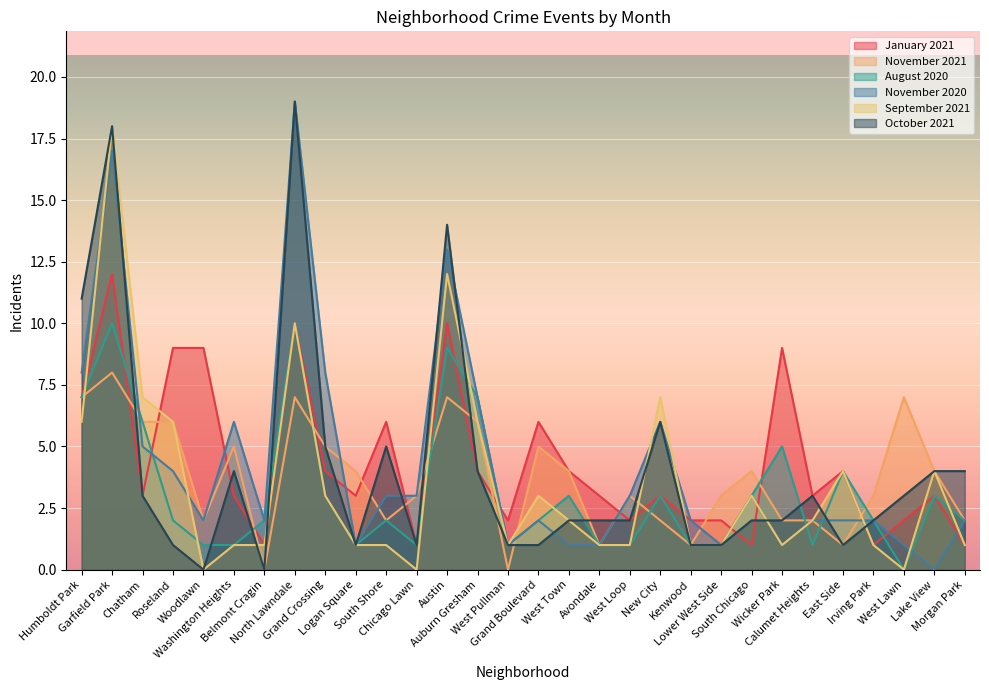

How many categories are shown in the chart?

30